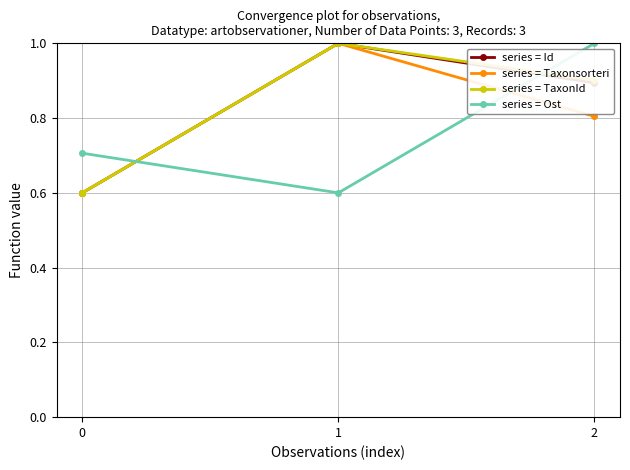

Reading left to right, what are all the values shown in this chart?

series = Id: 0=0.6	1=1.0	2=0.9
series = Taxonsorteri: 0=0.6	1=1.0	2=0.8
series = TaxonId: 0=0.6	1=1.0	2=0.9
series = Ost: 0=0.7	1=0.6	2=1.0